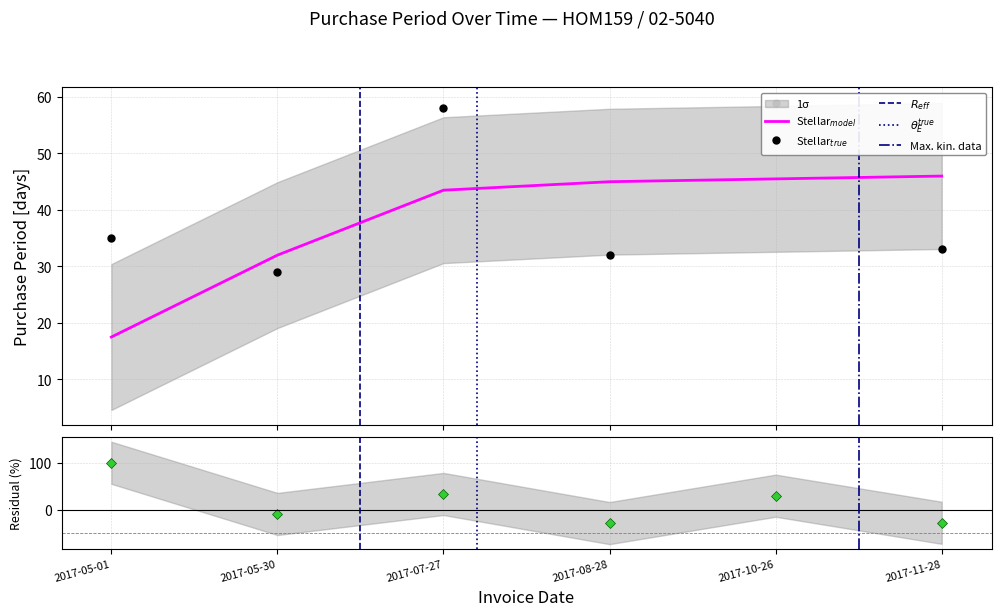

Which category has the highest value across all series?

2017-10-26